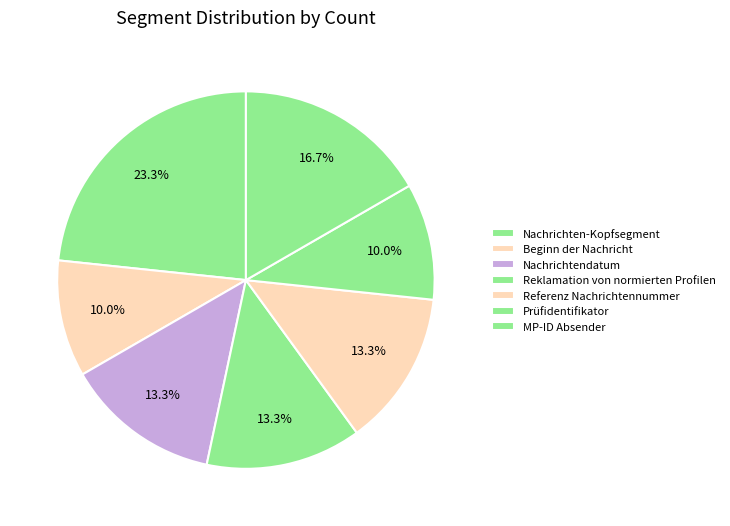

Does MP-ID Absender account for over 50% of the chart?

No